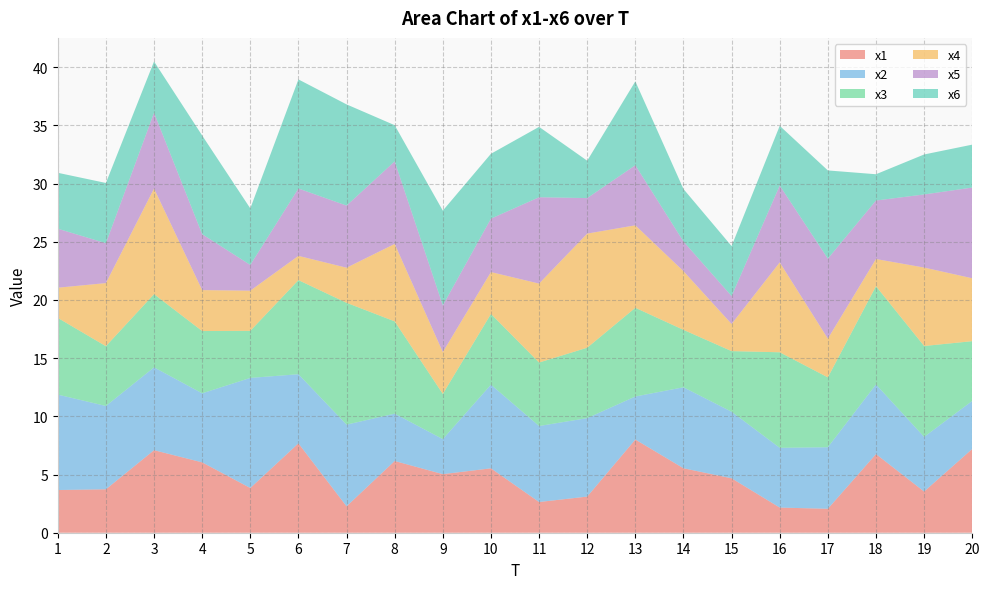

Reading left to right, transcribe all the data shown in this chart.

x1: 3.7	3.7	7.1	6.0	3.8	7.7	2.3	6.2	5.0	5.5	2.6	3.1	8.0	5.5	4.7	2.2	2.1	6.8	3.5	7.2
x2: 8.2	7.2	7.1	5.9	9.5	5.9	7.0	4.1	3.0	7.2	6.5	6.7	3.7	7.0	5.7	5.1	5.3	6.0	4.7	4.1
x3: 6.6	5.1	6.3	5.4	4.0	8.1	10.5	7.9	3.9	6.1	5.5	6.0	7.6	4.9	5.2	8.2	6.0	8.4	7.8	5.1
x4: 2.6	5.4	9.1	3.5	3.5	2.1	3.0	6.7	3.6	3.6	6.8	9.8	7.1	5.0	2.3	7.7	3.3	2.3	6.7	5.4
x5: 5.1	3.4	6.5	4.8	2.2	5.8	5.3	7.1	4.0	4.6	7.4	3.1	5.2	2.6	2.4	6.6	6.9	5.0	6.3	7.8
x6: 4.8	5.2	4.4	8.5	4.9	9.4	8.7	3.1	8.1	5.6	6.0	3.2	7.2	4.5	4.3	5.1	7.6	2.3	3.4	3.7